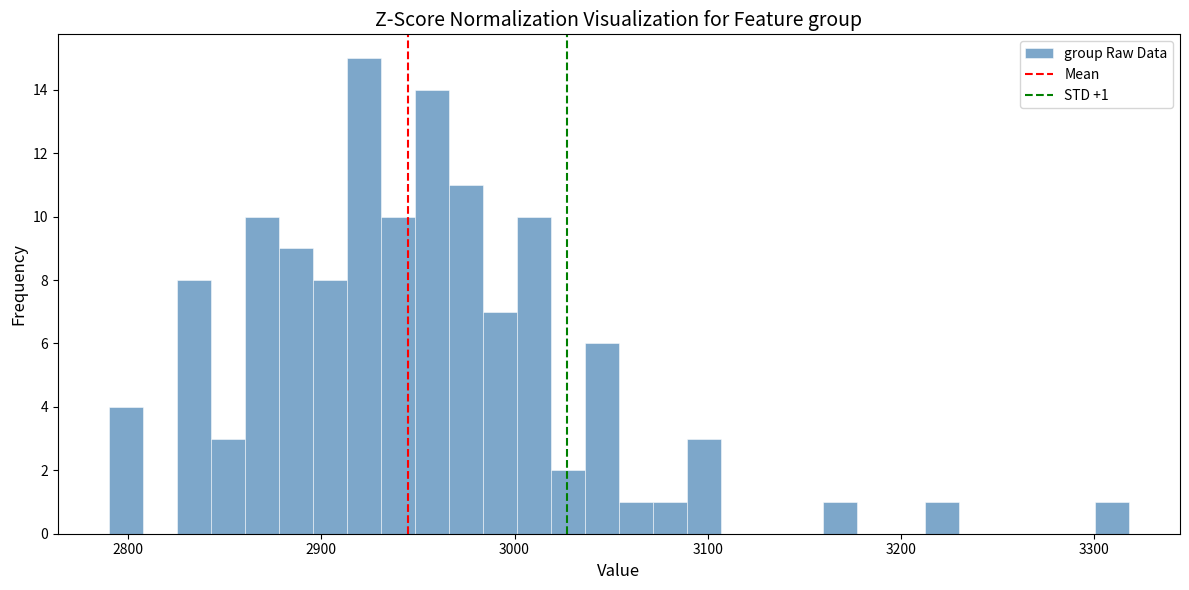

Around what value on the x-axis is the tallest bar? Give the approximate position of its centre, as read against the axis.

2920